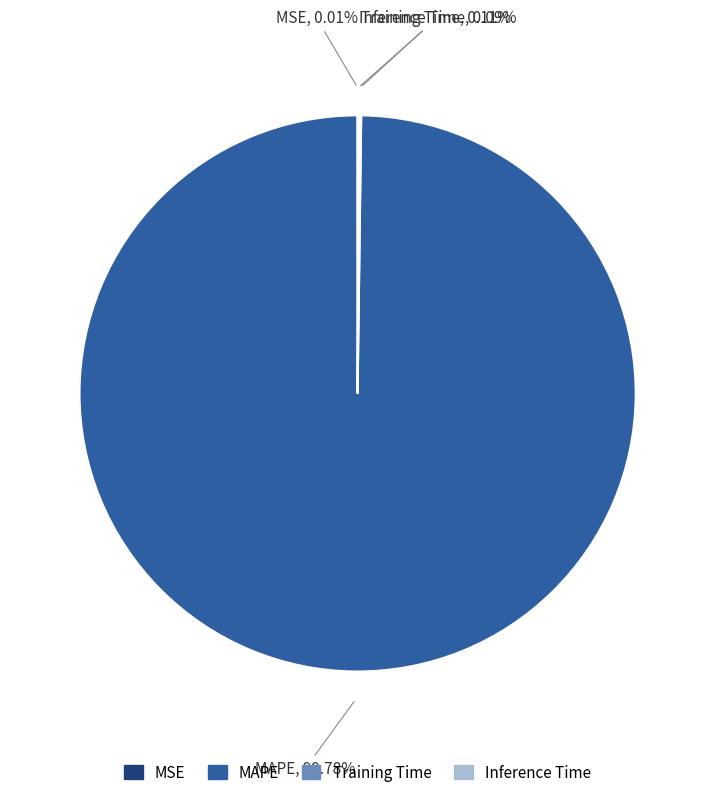

Is there a majority slice in this chart?

Yes